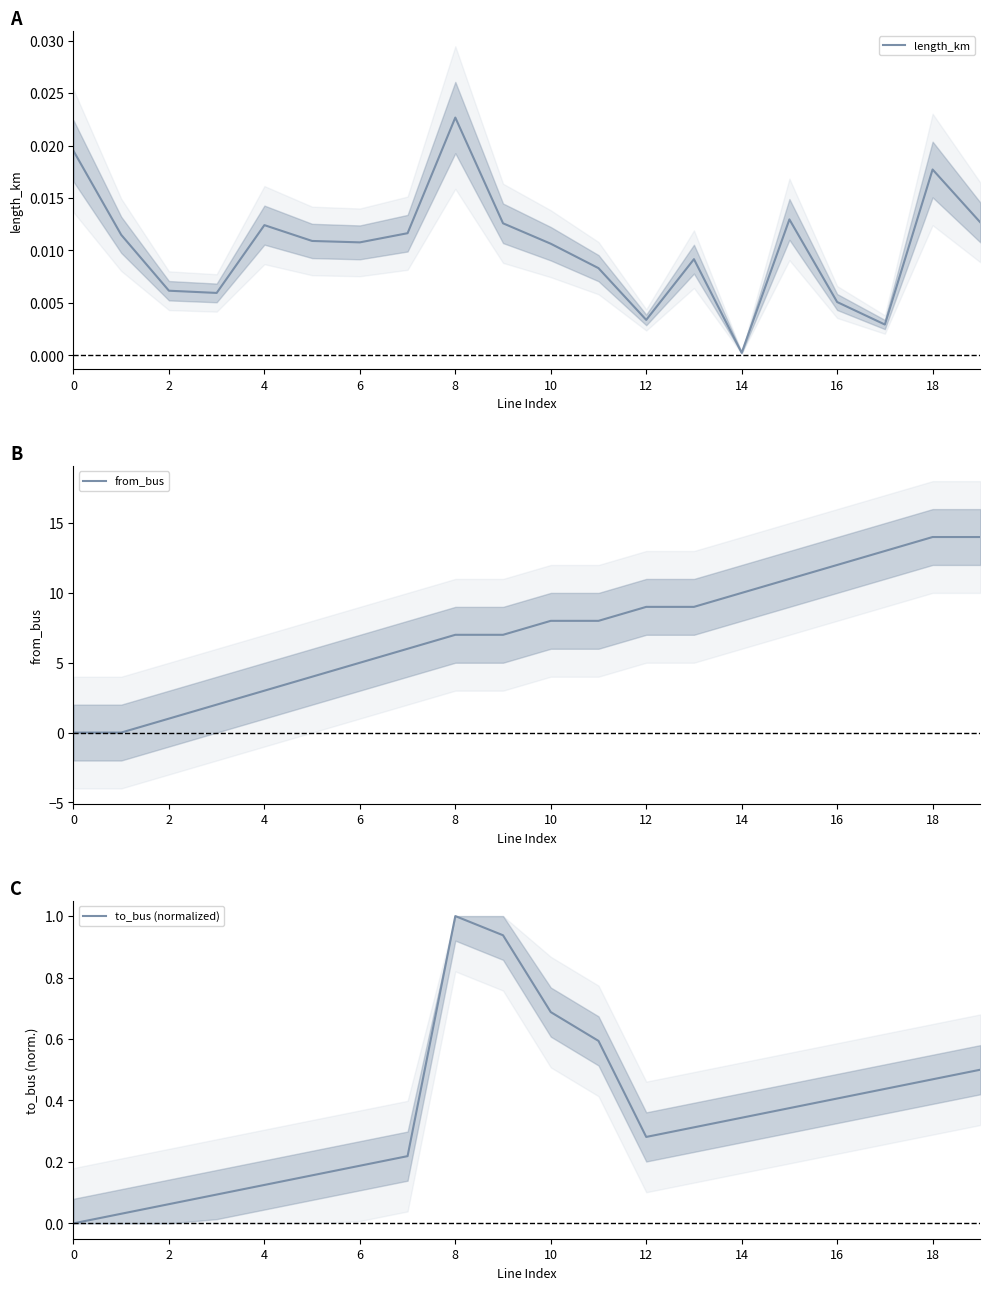

Where is the first local maximum for length_km?

4